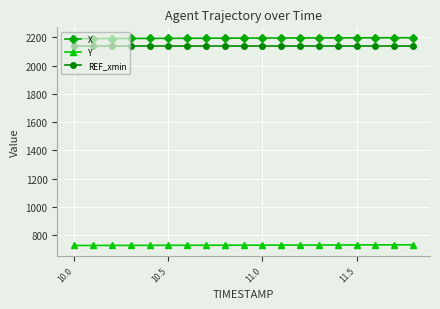

What is the sum of all X values?

41681.6